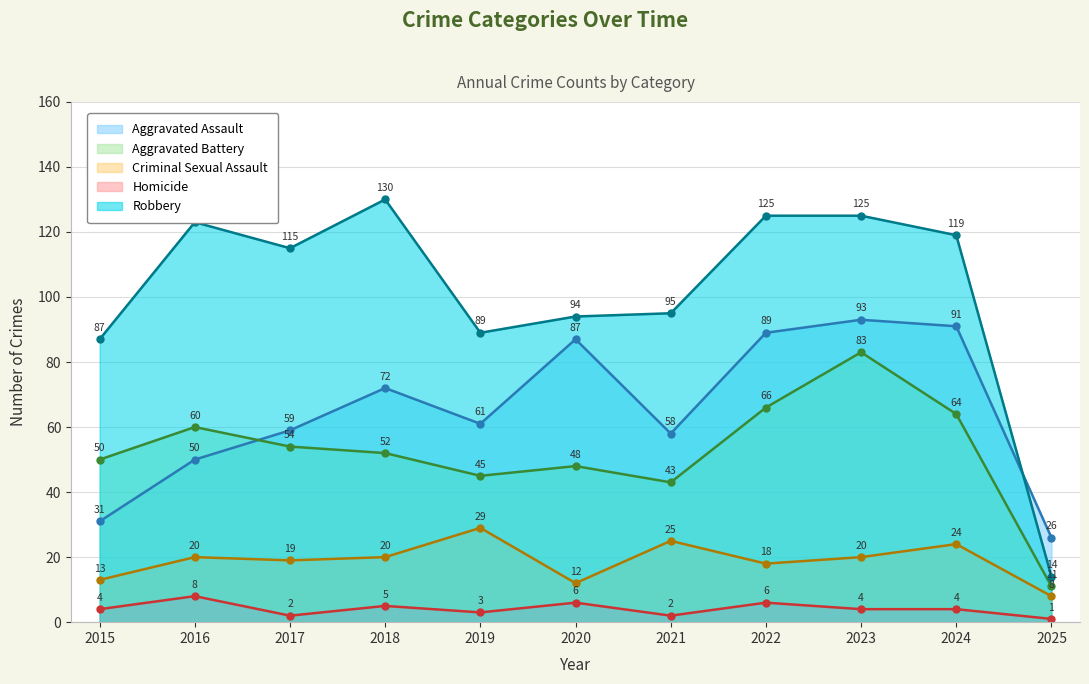

How many data points does each series have?

11